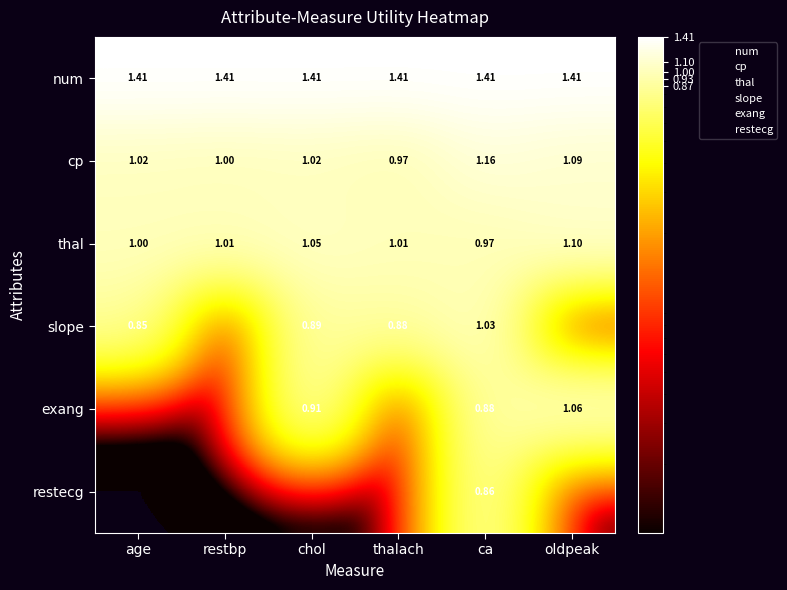

At which label does thal reach its peak?

oldpeak